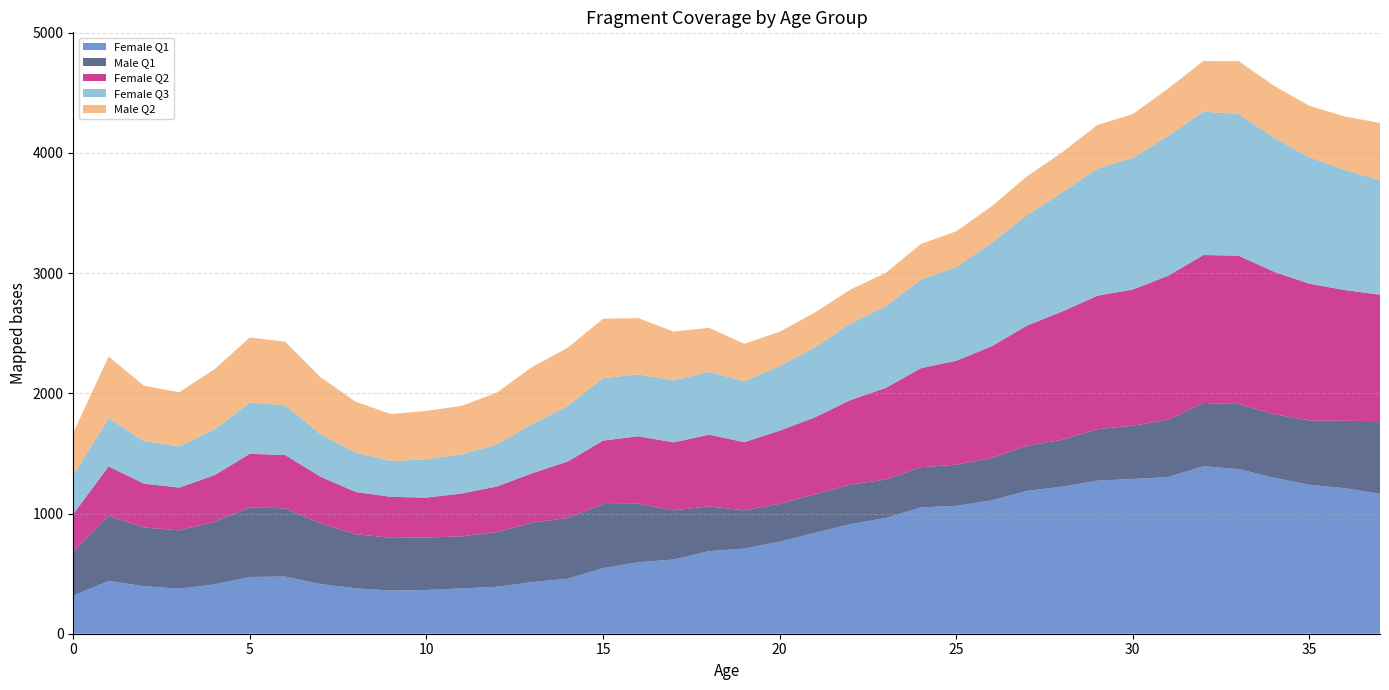

Reading left to right, extract all data points from this chart.

Female Q1: 0=317.6	1=438.9	2=395.4	3=375.1	4=410.5	5=472.2	6=475.4	7=413.1	8=377.4	9=359.2	10=363.8	11=377.0	12=390.7	13=429.8	14=457.2	15=545.8	16=594.8	17=617.0	18=686.9	19=708.6	20=764.9	21=839.6	22=911.1	23=962.8	24=1050.7	25=1063.9	26=1108.9	27=1187.7	28=1223.1	29=1273.4	30=1287.0	31=1303.1	32=1393.1	33=1369.4	34=1297.7	35=1238.6	36=1210.7	37=1163.5
Male Q1: 0=363.7	1=541.0	2=489.1	3=484.5	4=521.2	5=578.4	6=567.4	7=504.8	8=450.3	9=438.6	10=436.3	11=433.1	12=455.2	13=494.4	14=504.9	15=533.1	16=486.9	17=409.0	18=372.5	19=317.9	20=315.5	21=320.9	22=328.6	23=320.0	24=334.8	25=341.9	26=352.2	27=375.9	28=389.6	29=428.4	30=443.5	31=478.1	32=526.3	33=541.7	34=527.6	35=535.4	36=560.6	37=604.9
Female Q2: 0=314.7	1=411.5	2=364.0	3=355.6	4=386.8	5=446.4	6=443.4	7=388.4	8=350.9	9=340.8	10=332.3	11=356.4	12=379.0	13=411.2	14=470.1	15=527.6	16=560.6	17=565.7	18=596.4	19=567.1	20=608.3	21=639.4	22=703.3	23=761.1	24=823.2	25=865.1	26=928.9	27=998.7	28=1067.5	29=1110.1	30=1132.4	31=1196.2	32=1230.7	33=1233.4	34=1185.4	35=1137.7	36=1087.7	37=1052.0
Female Q3: 0=322.7	1=400.8	2=355.5	3=343.2	4=383.3	5=425.7	6=414.1	7=354.8	8=326.5	9=298.5	10=318.7	11=326.2	12=351.7	13=409.4	14=462.8	15=519.1	16=515.6	17=515.2	18=523.3	19=506.0	20=538.9	21=582.0	22=636.0	23=680.3	24=735.8	25=779.0	26=861.1	27=920.0	28=991.1	29=1058.2	30=1096.2	31=1163.1	32=1193.0	33=1178.8	34=1113.7	35=1053.0	36=999.0	37=953.7
Male Q2: 0=354.3	1=514.2	2=459.1	3=450.7	4=498.7	5=541.9	6=528.4	7=473.0	8=424.1	9=389.8	10=402.8	11=402.8	12=430.4	13=475.4	14=484.0	15=494.4	16=467.6	17=406.3	18=365.7	19=312.2	20=284.0	21=289.8	22=282.7	23=277.2	24=297.3	25=297.3	26=303.2	27=321.4	28=333.0	29=362.1	30=363.2	31=393.8	32=421.2	33=439.2	34=433.0	35=426.7	36=444.9	37=475.3